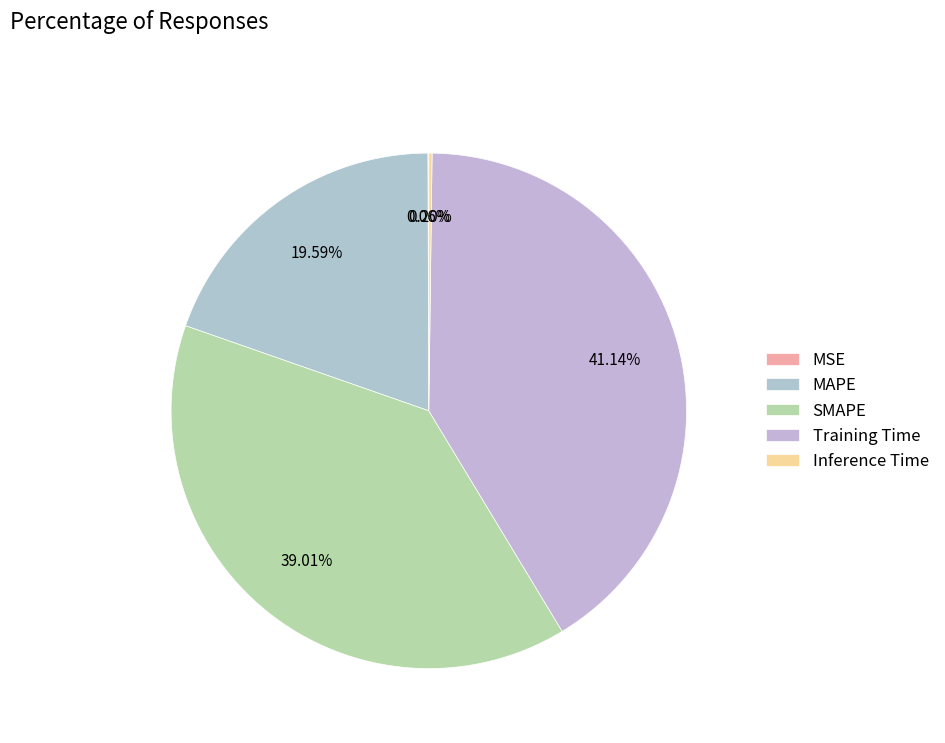

Between SMAPE and Training Time, which is larger?

Training Time